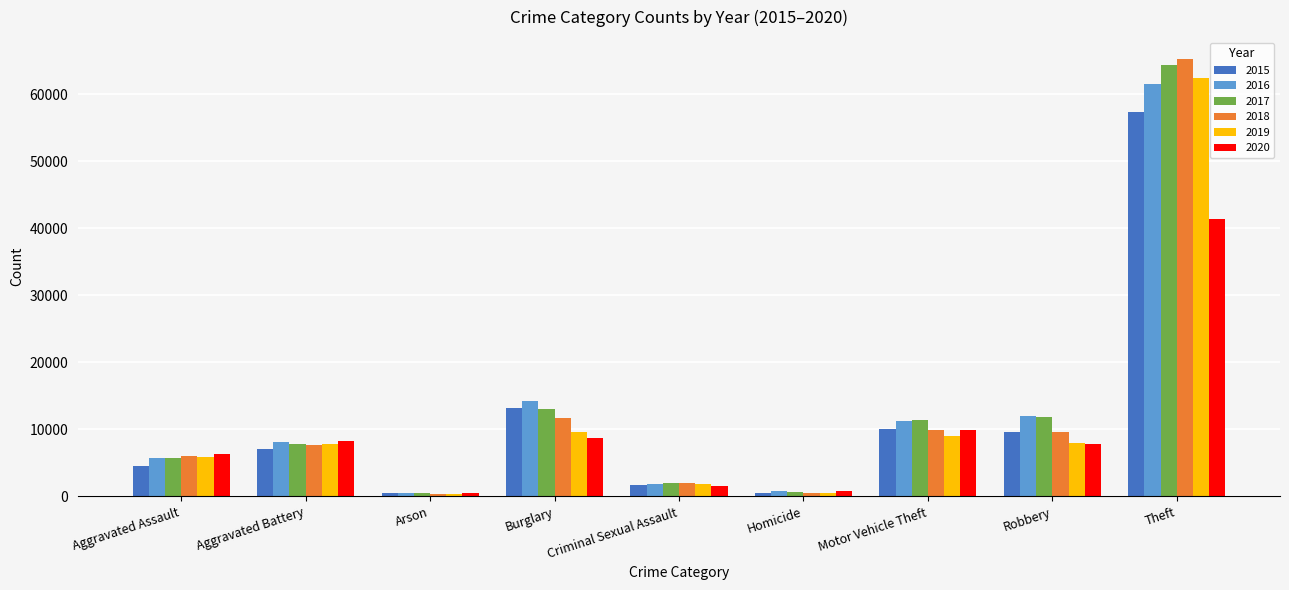

Between Aggravated Battery and Theft, which series saw the biggest shift?

2018